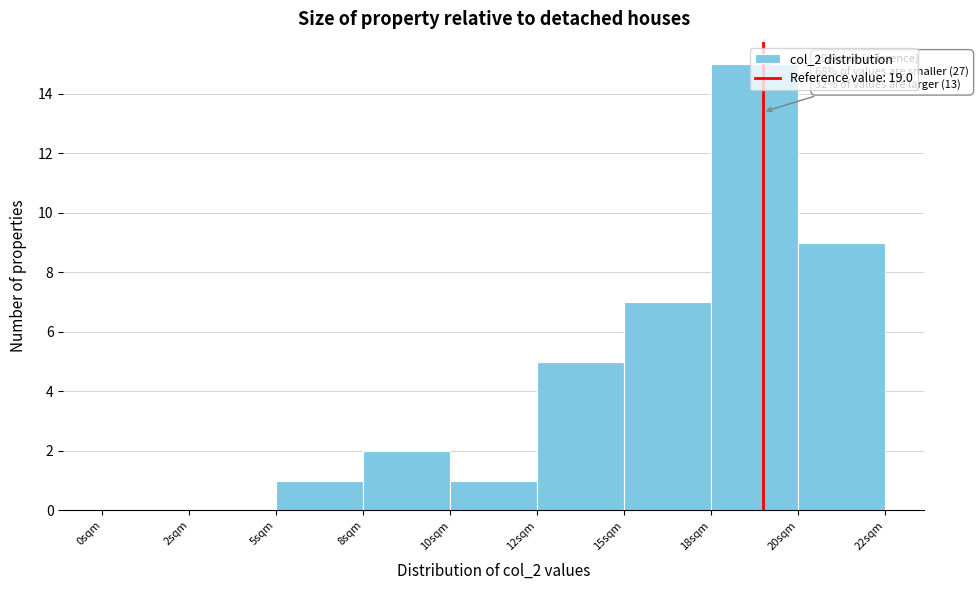

Is it true that the value at 10sqm is 1?

True